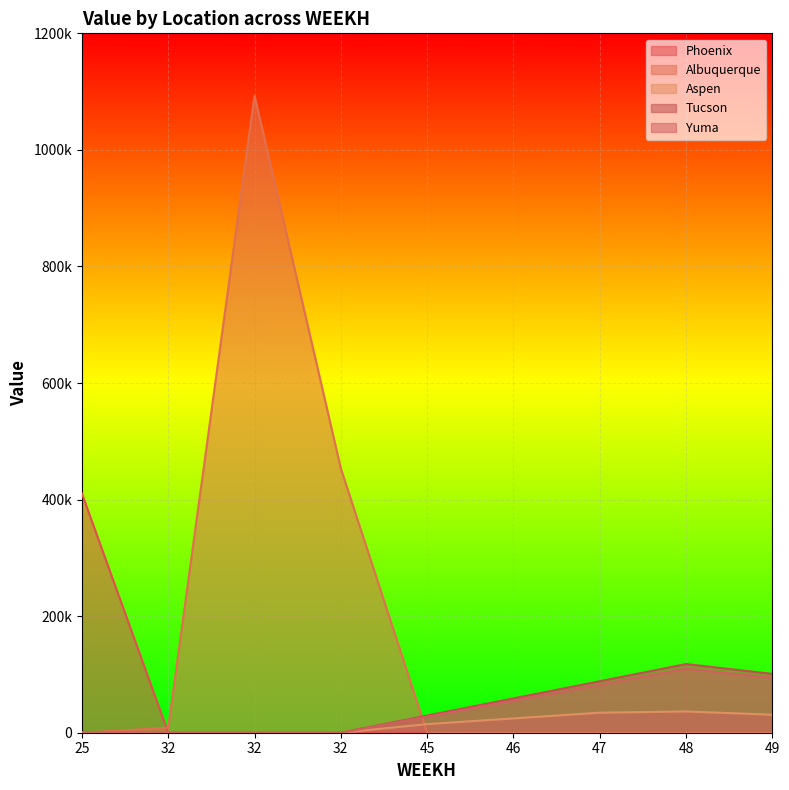

Which series has the largest range (max minus min)?

Albuquerque